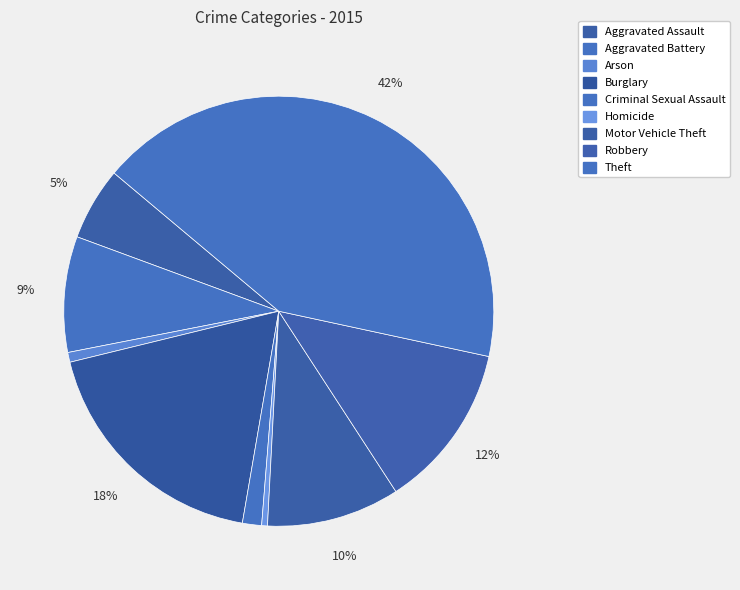

What is the total percentage of Arson and Homicide?

1.2%